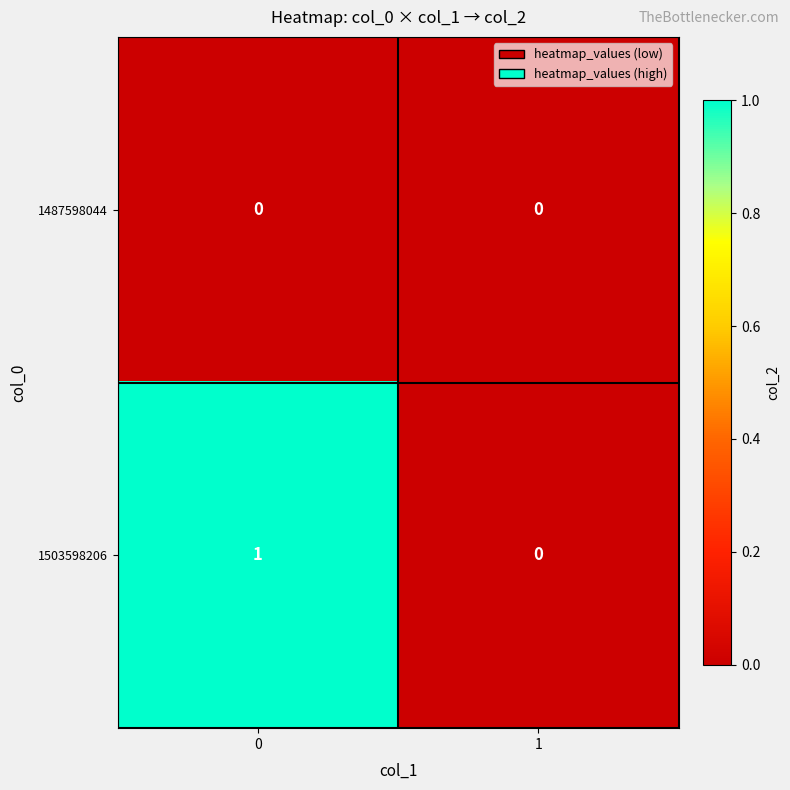

Which series has the largest range (max minus min)?

1503598206